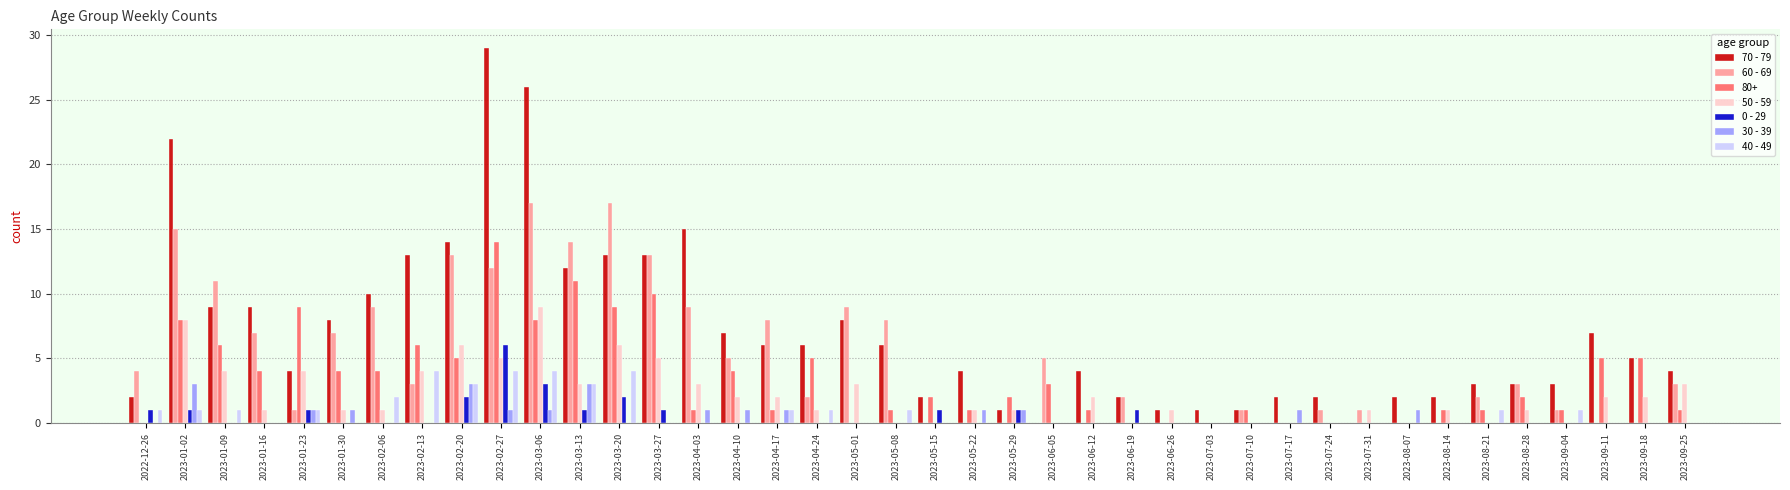

What are all the series names shown in the legend?

70 - 79, 60 - 69, 80+, 50 - 59, 0 - 29, 30 - 39, 40 - 49